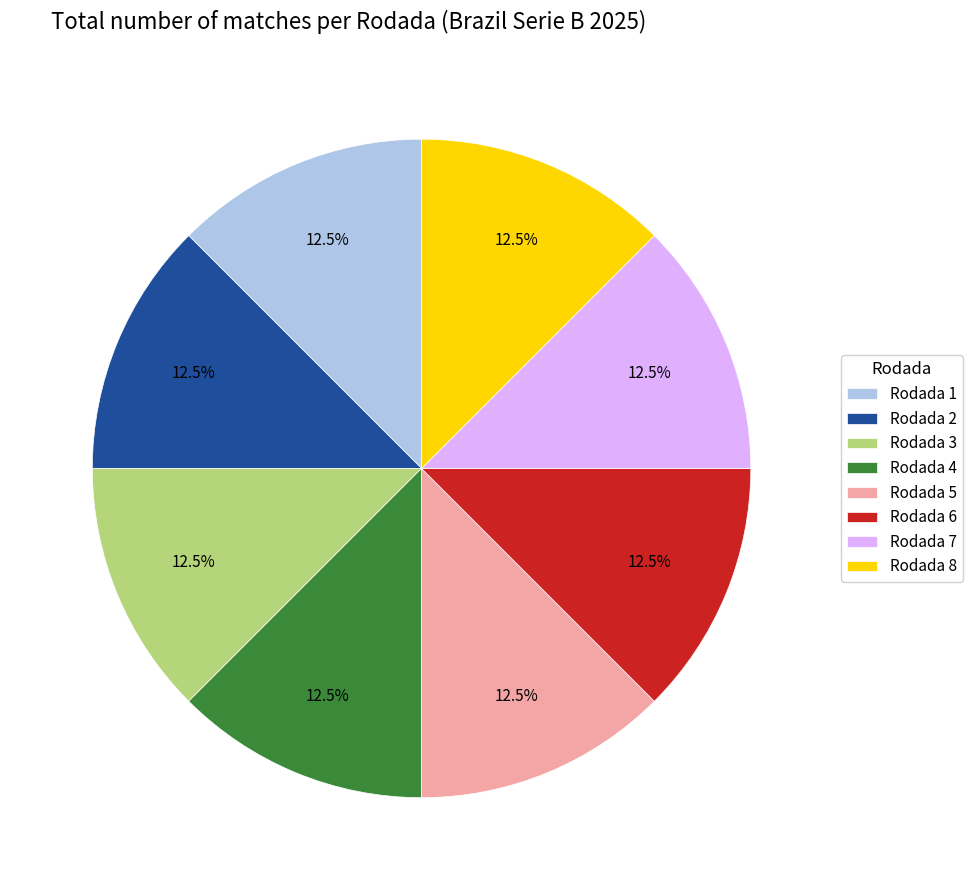

Is there a majority slice in this chart?

No